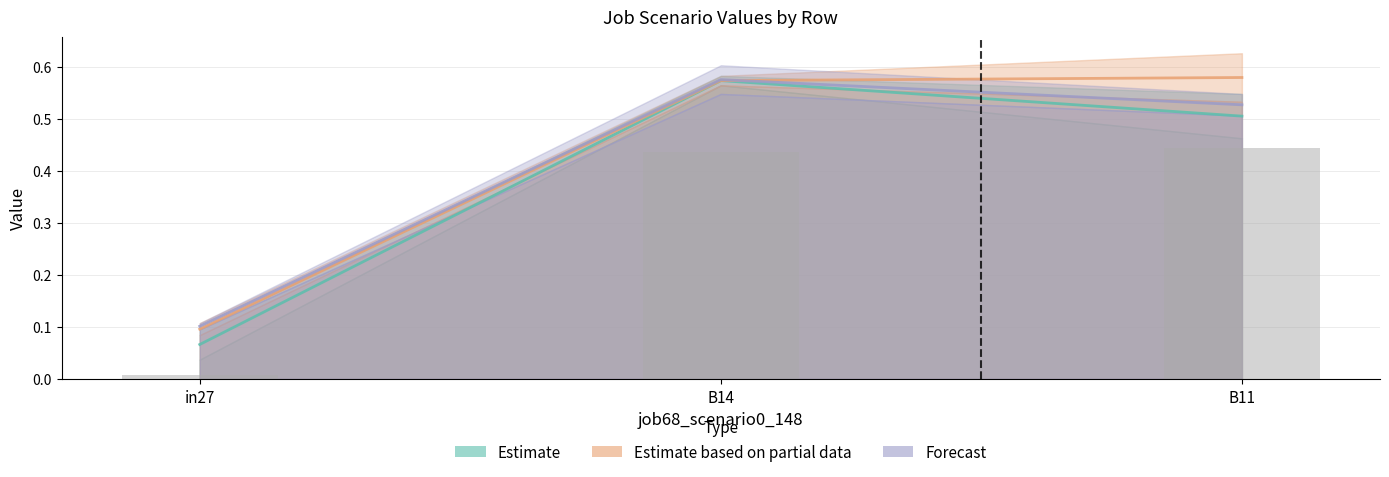

Reading left to right, extract all data points from this chart.

in27=0.0	B14=0.4	B11=0.4